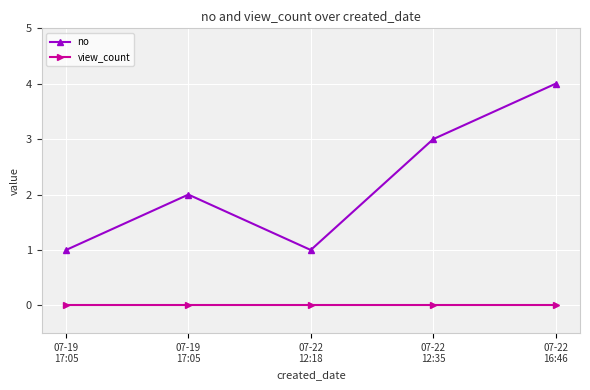

What are all the series names shown in the legend?

no, view_count